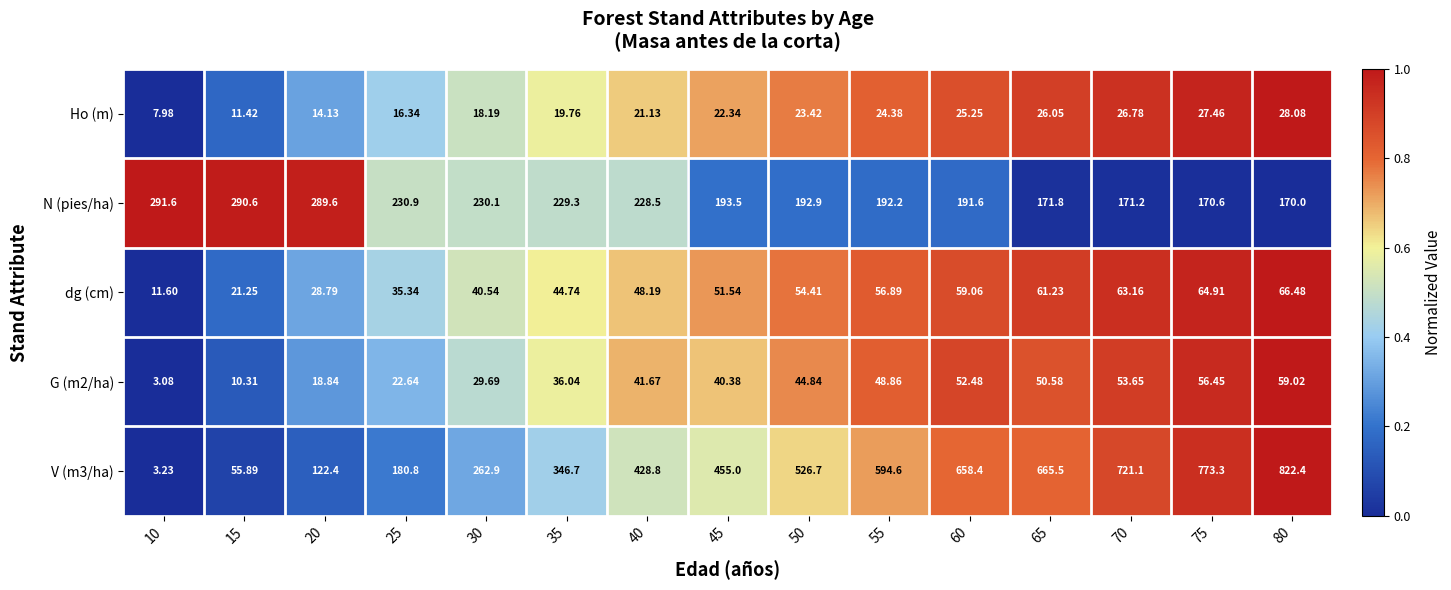

Between 20 and 70, which series saw the biggest shift?

V (m3/ha)